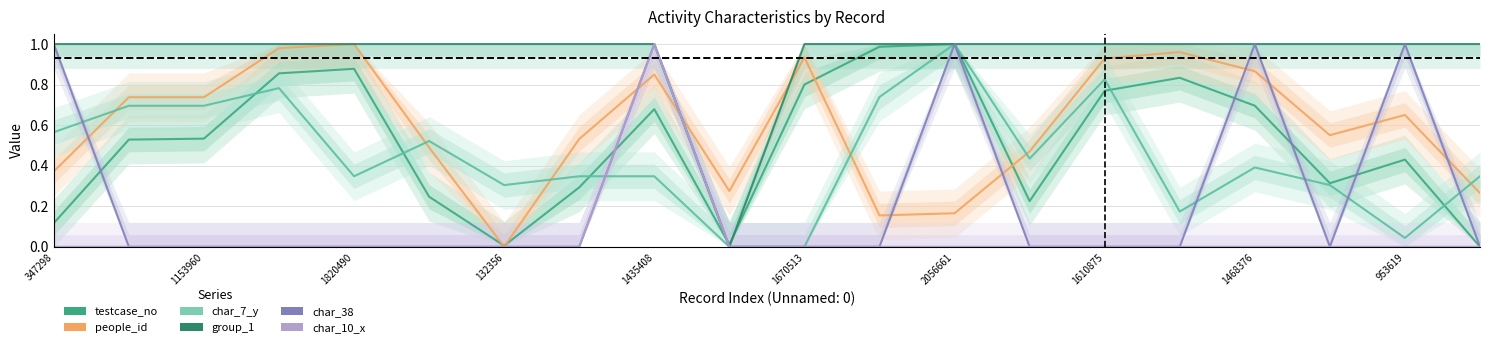

What are all the series names shown in the legend?

testcase_no, people_id, char_7_y, group_1, char_38, char_10_x